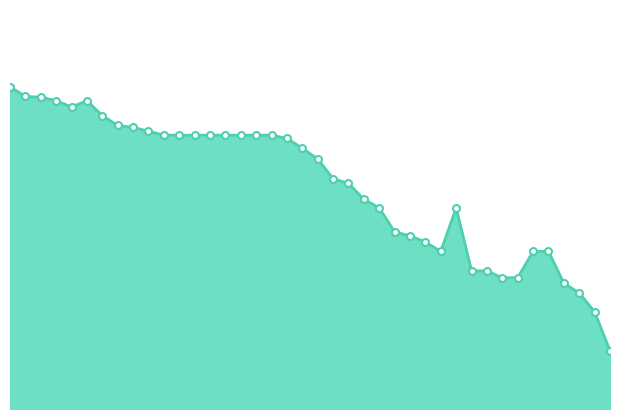

Is this an area chart (filled region under the line)?

Yes